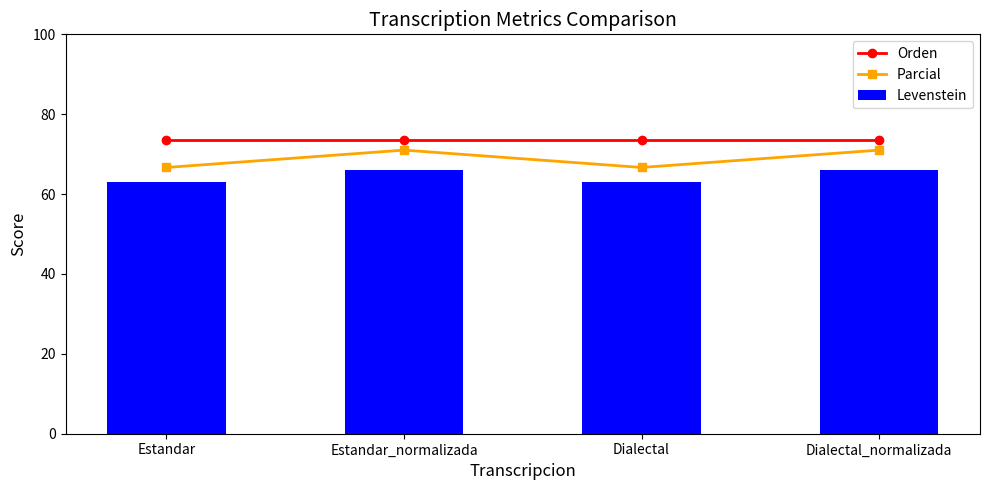

The Levenstein series shows 66.0 at Estandar_normalizada. True or false?

True